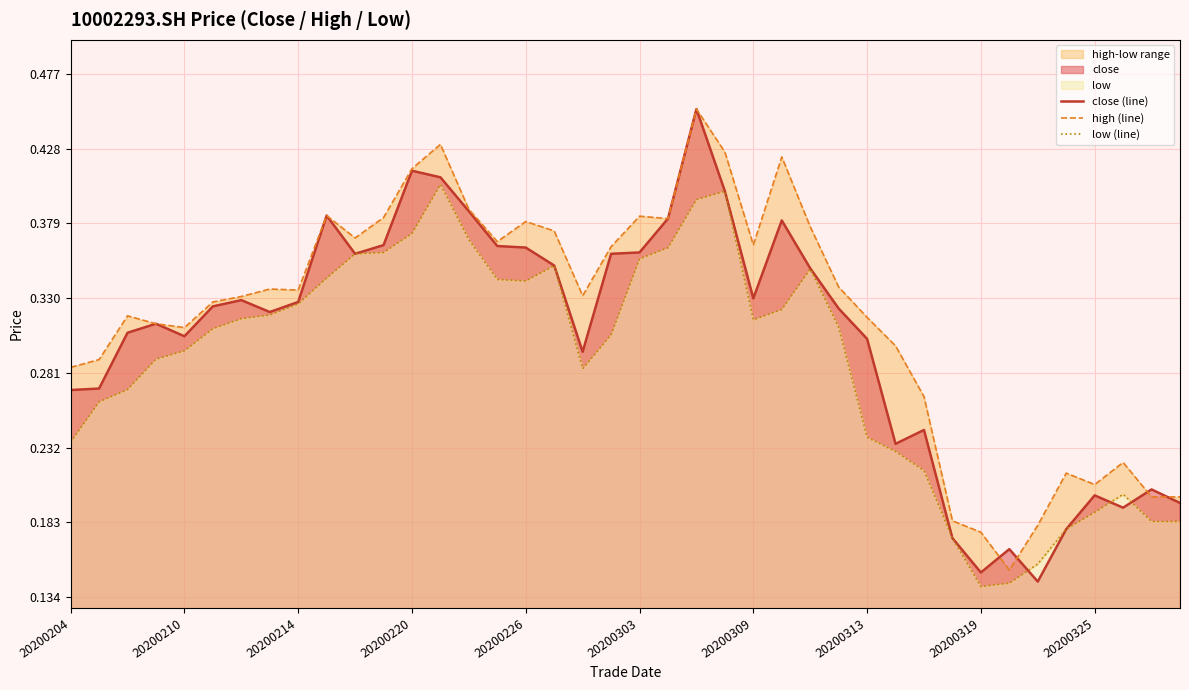

What value does the close (line) series have at 13?

0.4